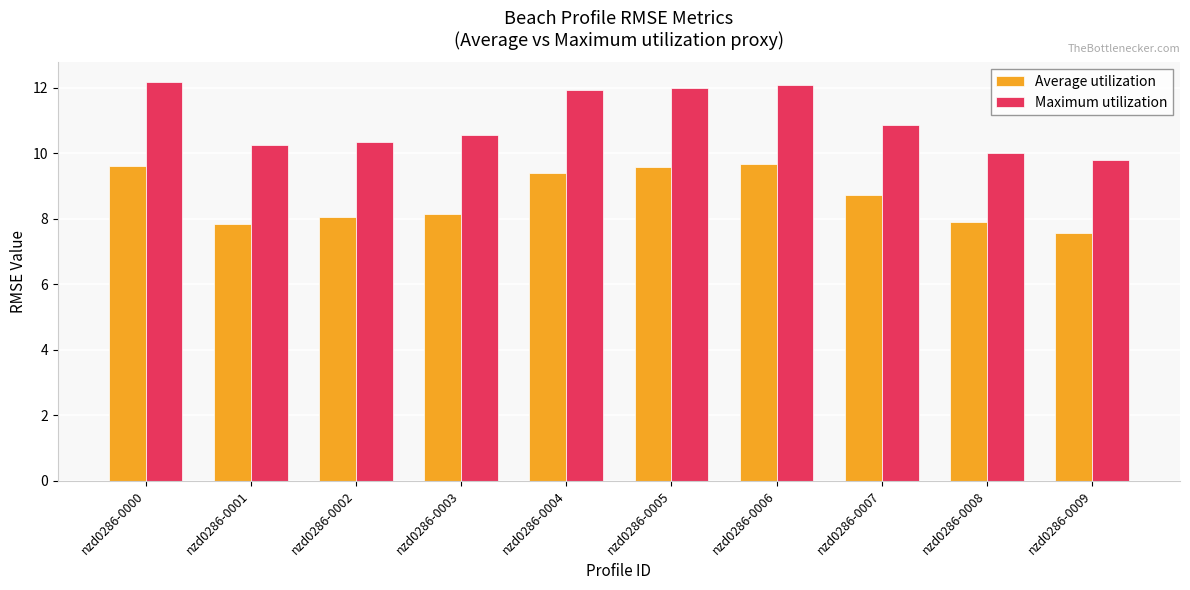

Which series has the largest total across all categories?

Maximum utilization